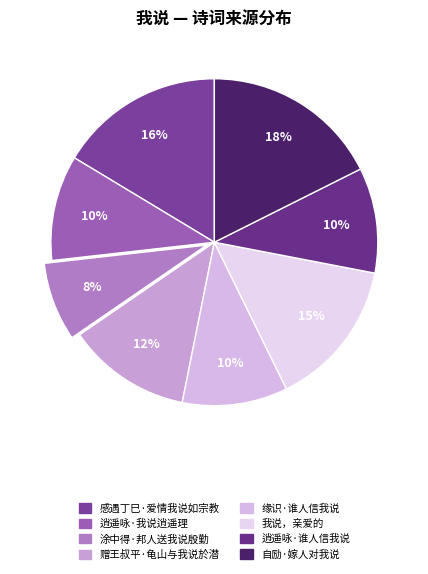

What percentage is NOT represented by 我说，亲爱的?

85.3%